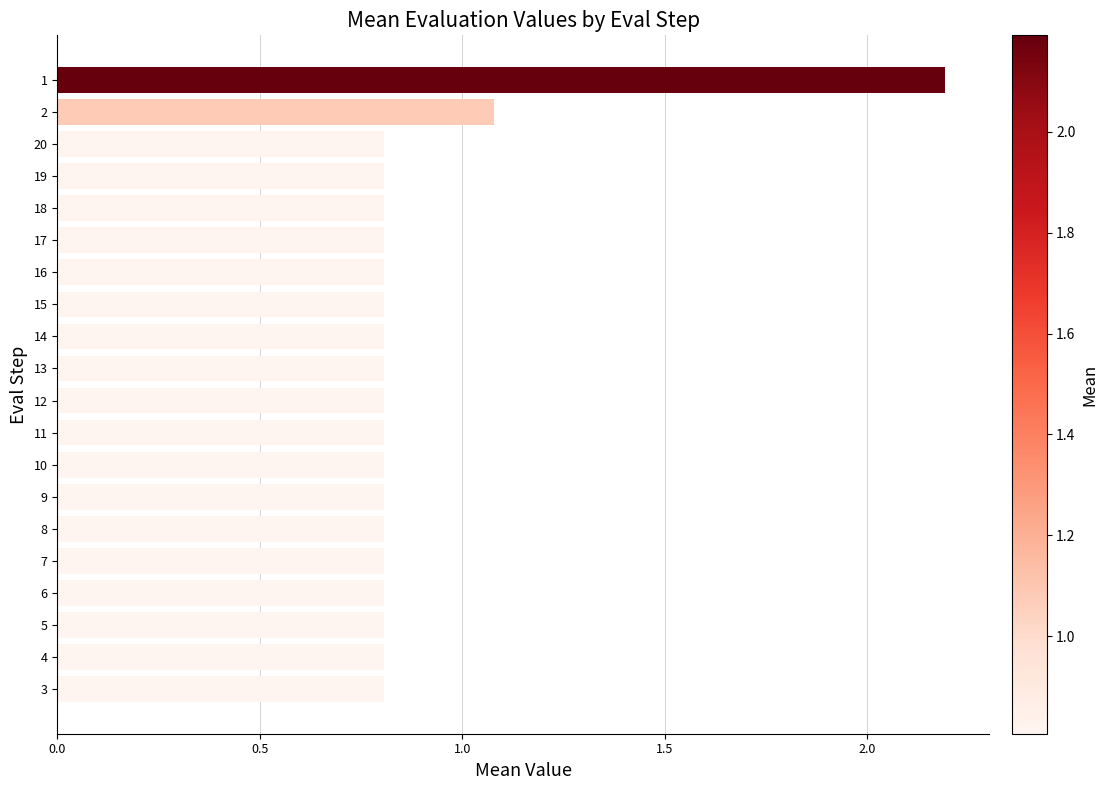

The chart shows a value of 1.1 at 5. True or false?

False